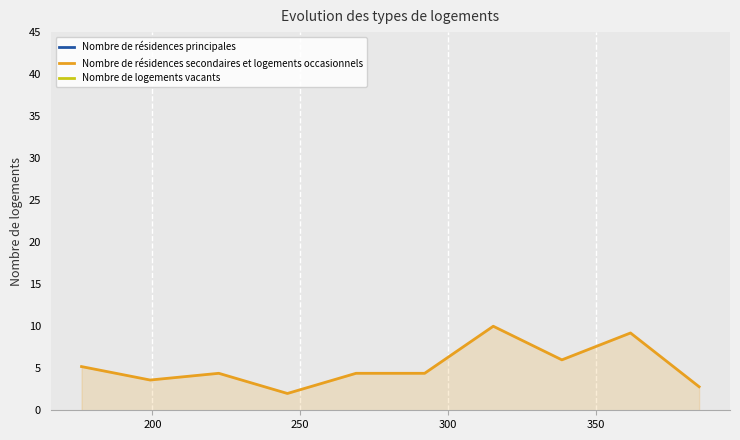

True or false: Nombre de résidences principales and Nombre de logements vacants intersect in this chart.

False